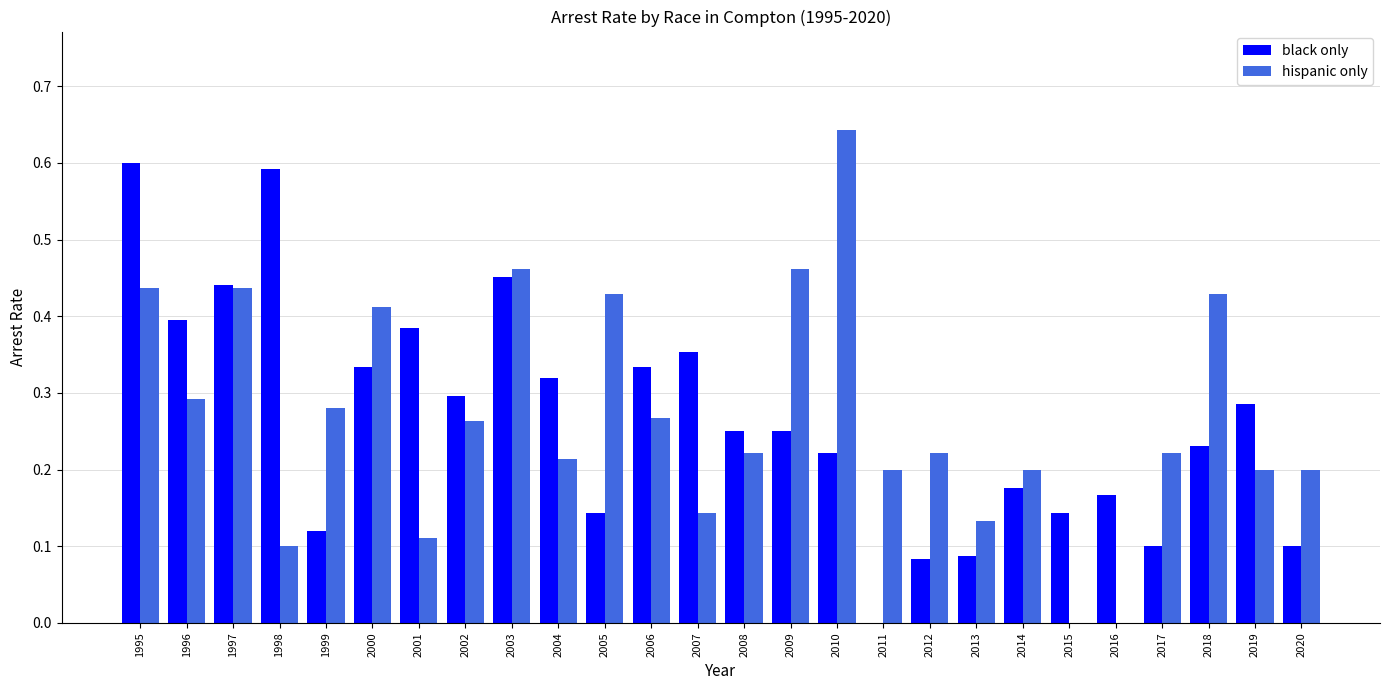

Is it true that black only equals 0.4 at 2001?

True